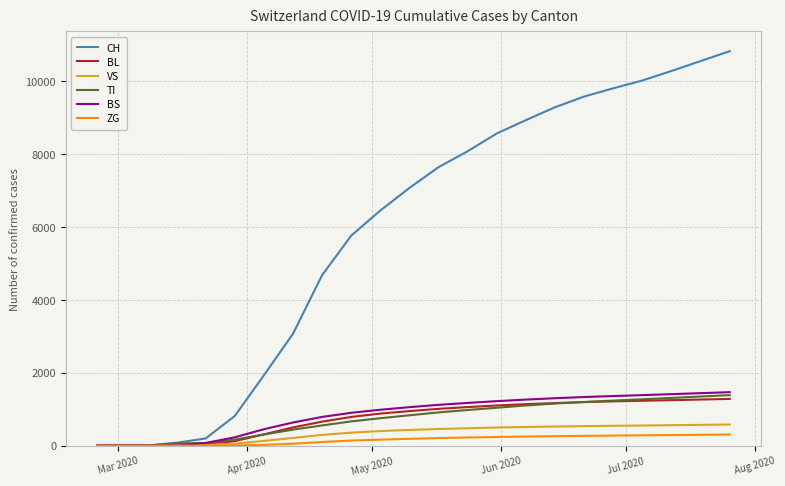

How many lines are shown in the chart?

6